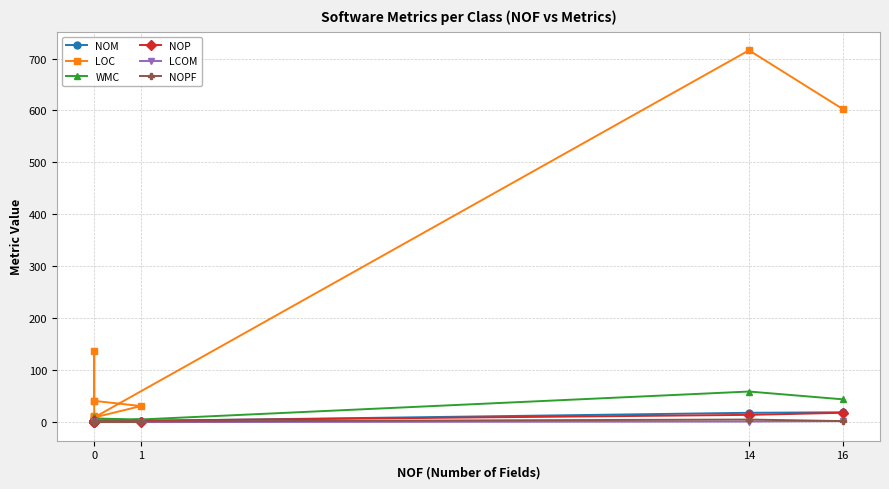

What is the minimum value shown in the chart?

-1.0